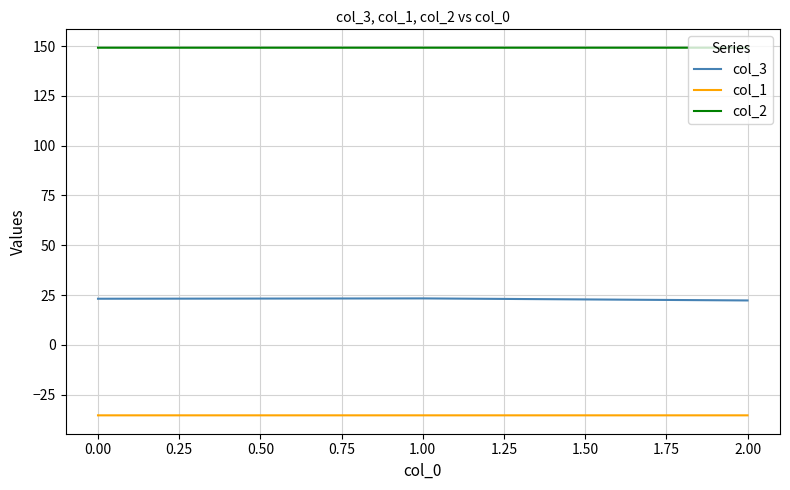

The value of col_2 at 0.00 is 149.2. True or false?

True